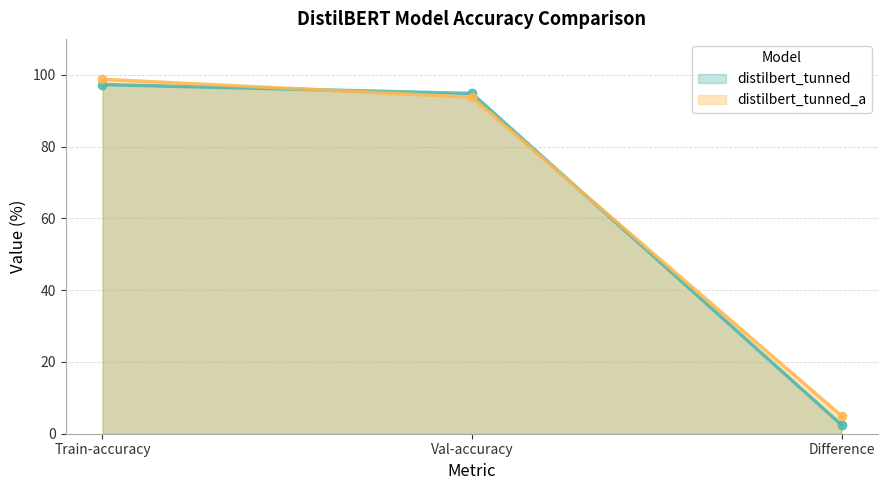

Reading right to left, what are all the values shown in this chart?

distilbert_tunned: Difference=2.5	Val-accuracy=94.8	Train-accuracy=97.3
distilbert_tunned_a: Difference=5.0	Val-accuracy=93.8	Train-accuracy=98.7